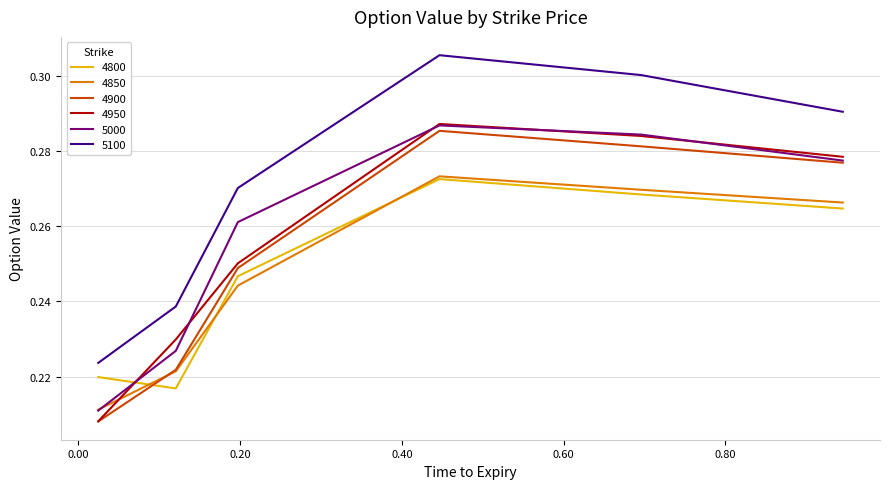

True or false: 4950 and 5100 cross at least once.

False